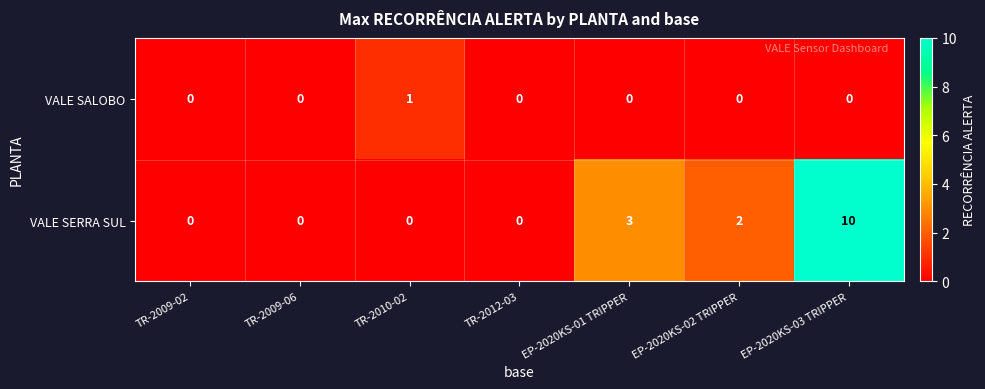

What is the sum of all VALE SERRA SUL values?

15